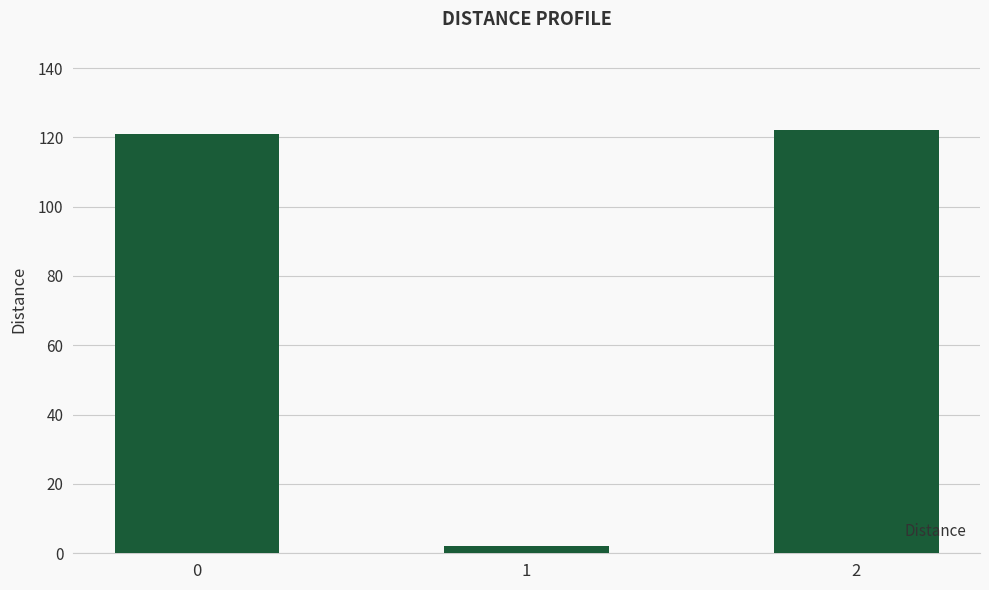

Approximately how many times larger is the value at 2 compared to 0?

1.0